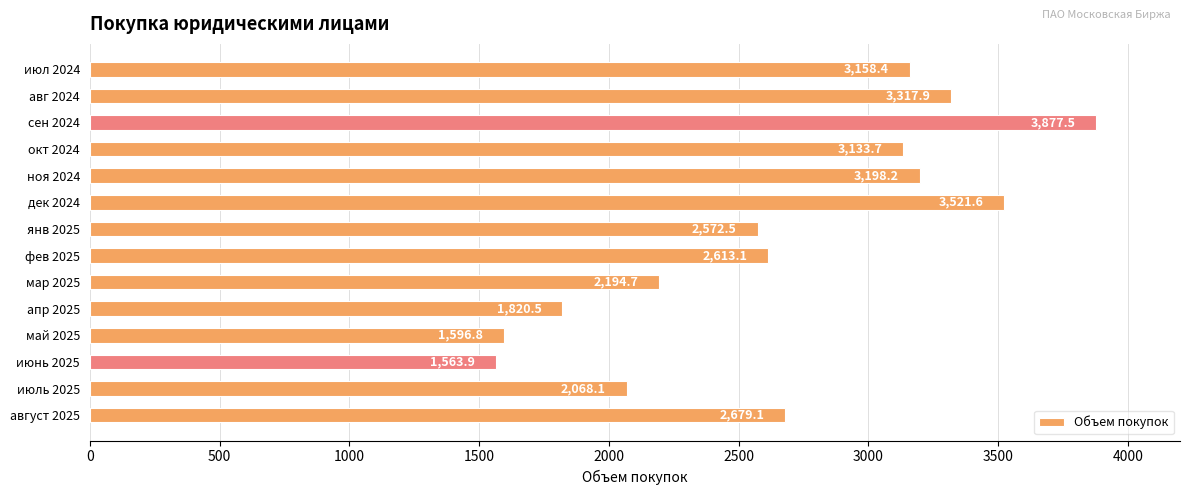

Reading top to bottom, transcribe all the data shown in this chart.

3158.4	3317.9	3877.5	3133.7	3198.2	3521.6	2572.5	2613.1	2194.7	1820.5	1596.8	1563.9	2068.1	2679.1